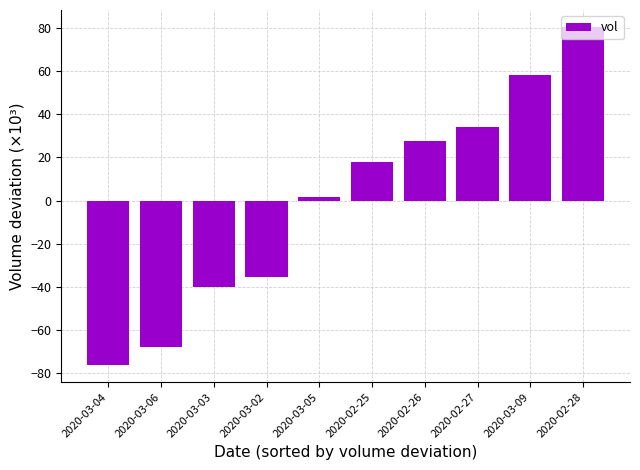

Read the value at 2020-03-04.

-76.3